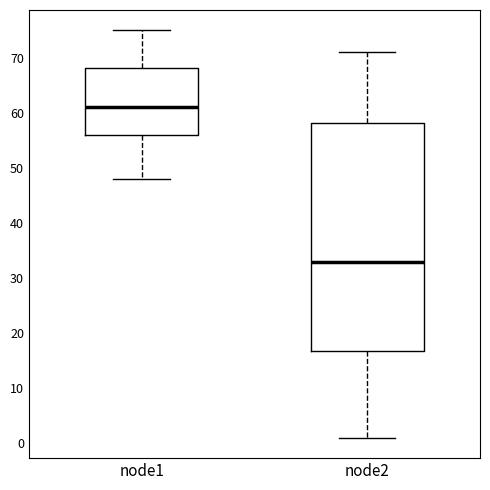

Reading left to right, transcribe this box plot: for each box, give where its median line is, the range the box spans, and where its two whiskers end, as read against the y-axis. The values are not printed on the chart, so give them approximately, as read against the axis.

node1: median 61, box 56 to 68, whiskers 48 to 75
node2: median 33, box 17 to 58, whiskers 1 to 71